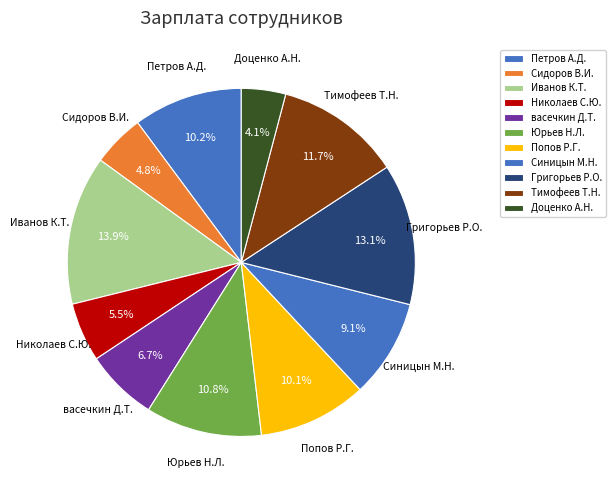

What is the smallest slice in the pie chart?

Доценко А.Н.